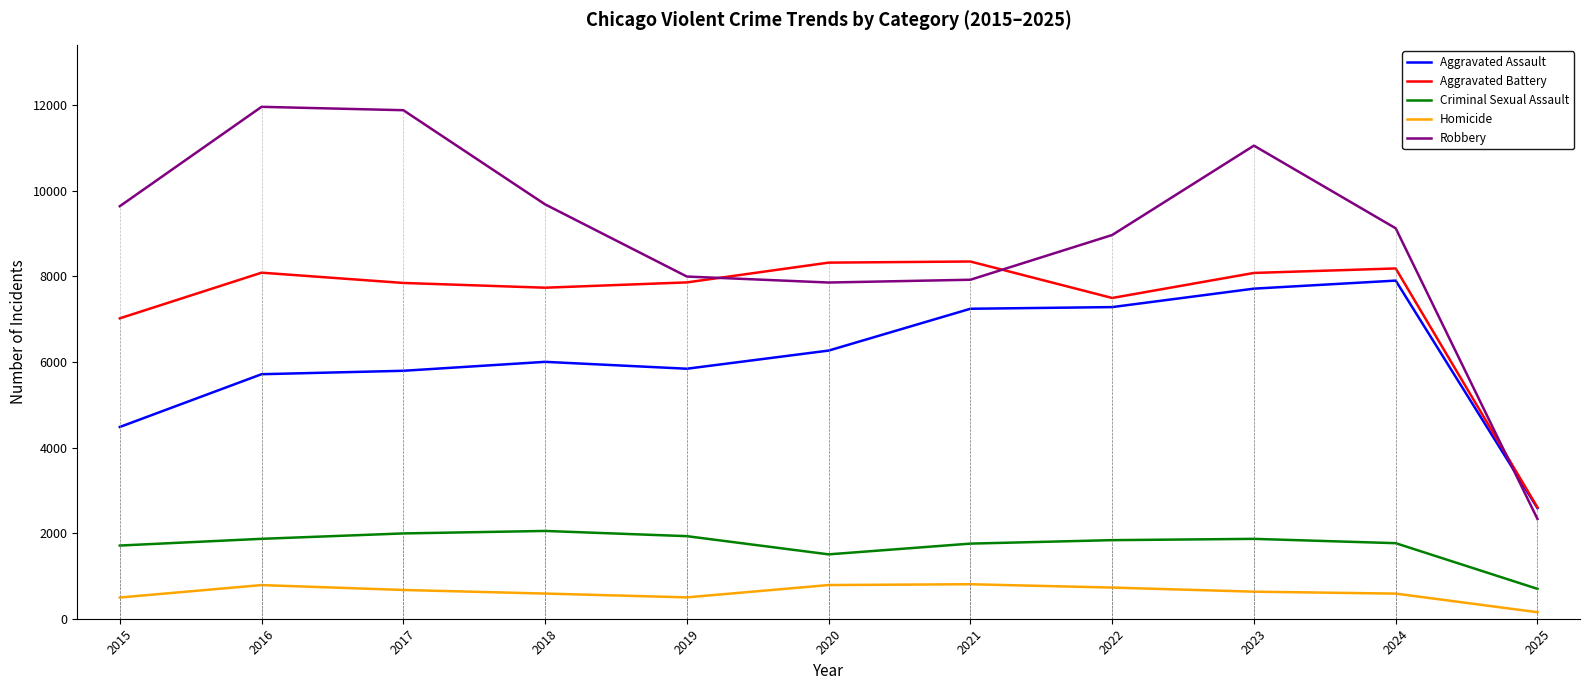

True or false: Aggravated Assault has more than 0 interior local peaks.

True